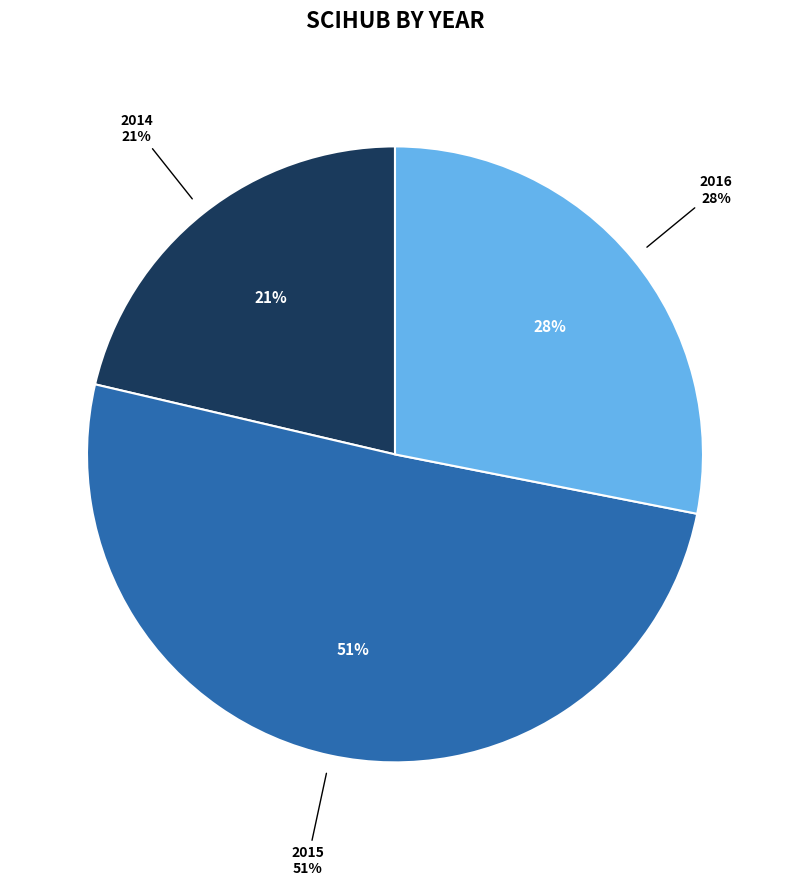

What percentage is the 2016 slice, to the nearest percent?

28%